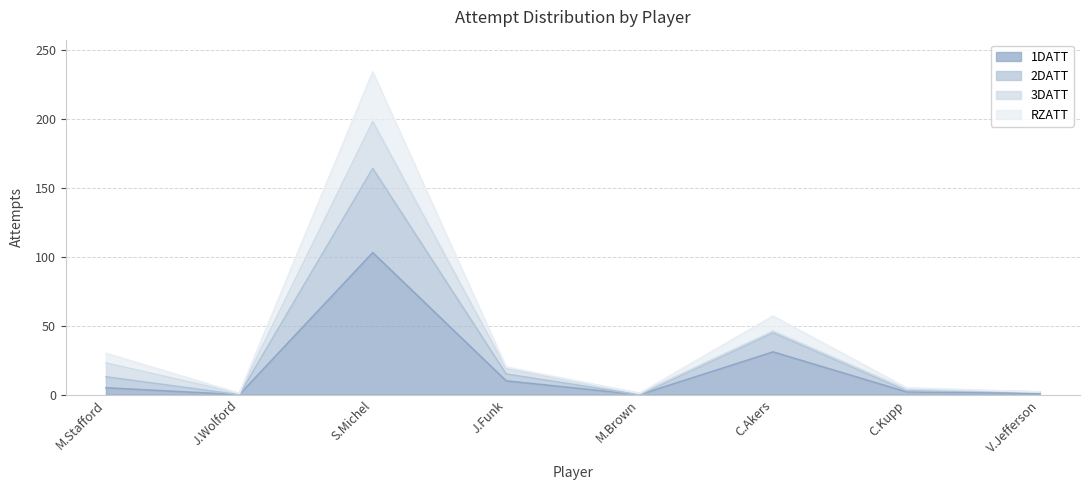

True or false: 1DATT and 2DATT intersect in this chart.

False